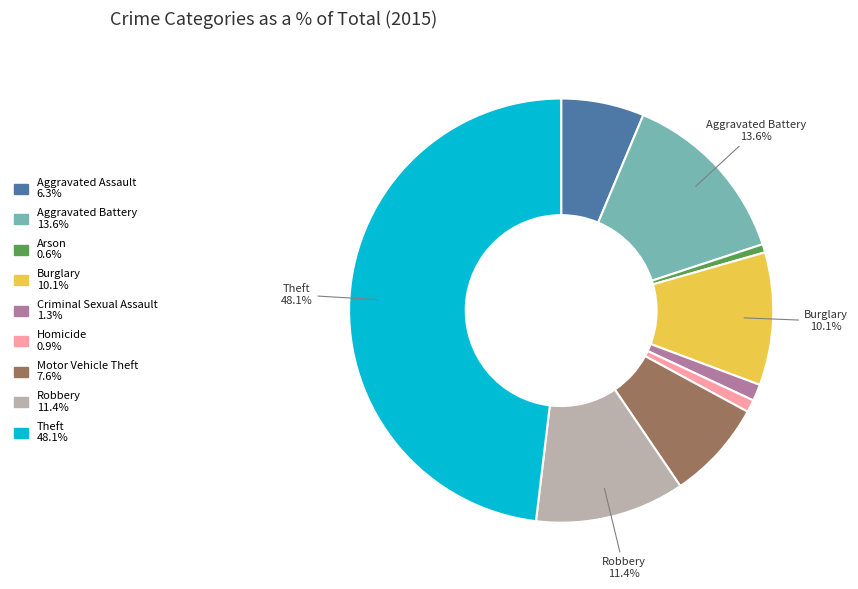

Do Aggravated Assault and Robbery together represent more than half of the pie?

No